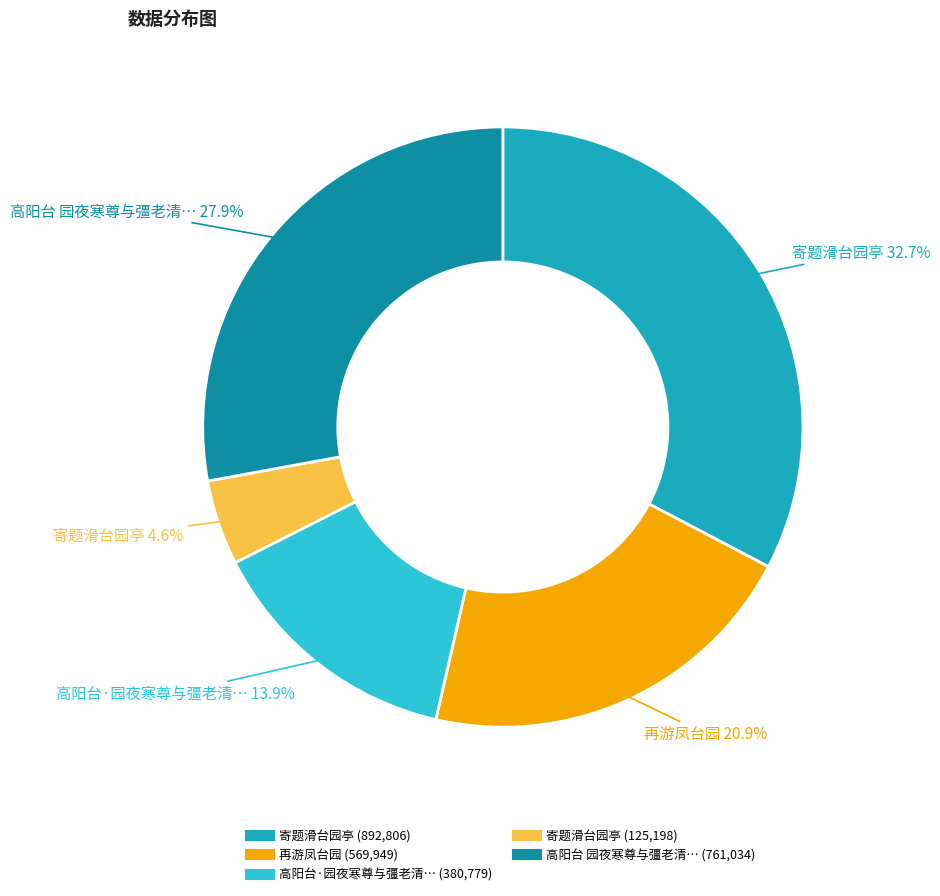

Is there a majority slice in this chart?

No